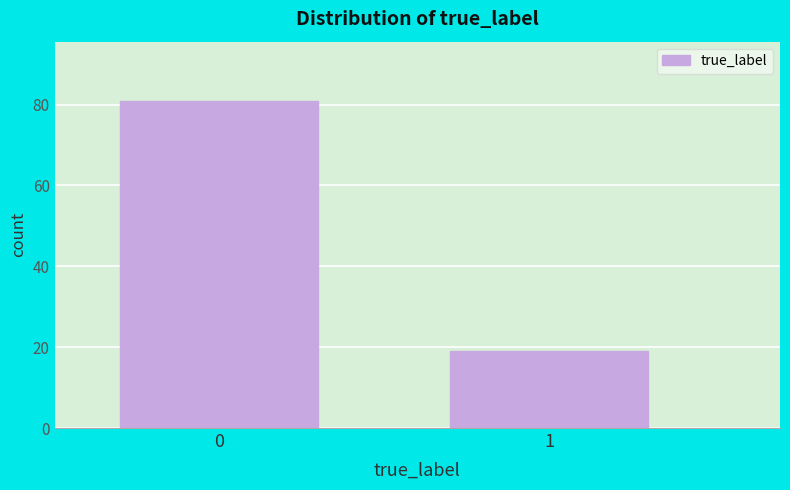

Reading left to right, transcribe all the data shown in this chart.

0=81	1=19